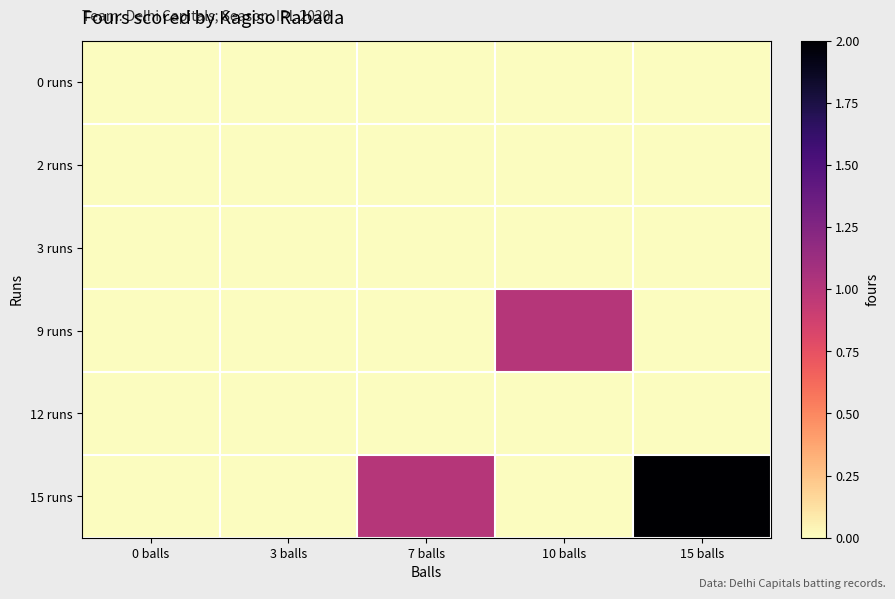

What is the total value across all series at 15 balls?

2